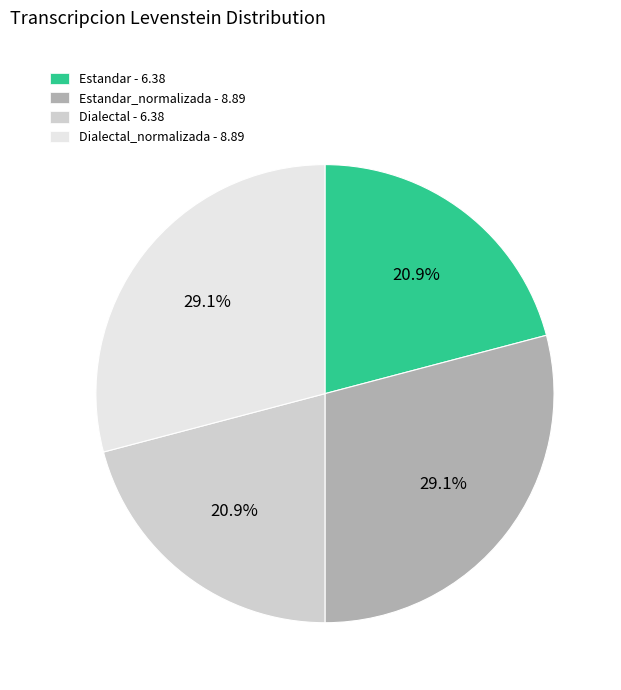

Between Estandar_normalizada - 8.89 and Estandar - 6.38, which is larger?

Estandar_normalizada - 8.89